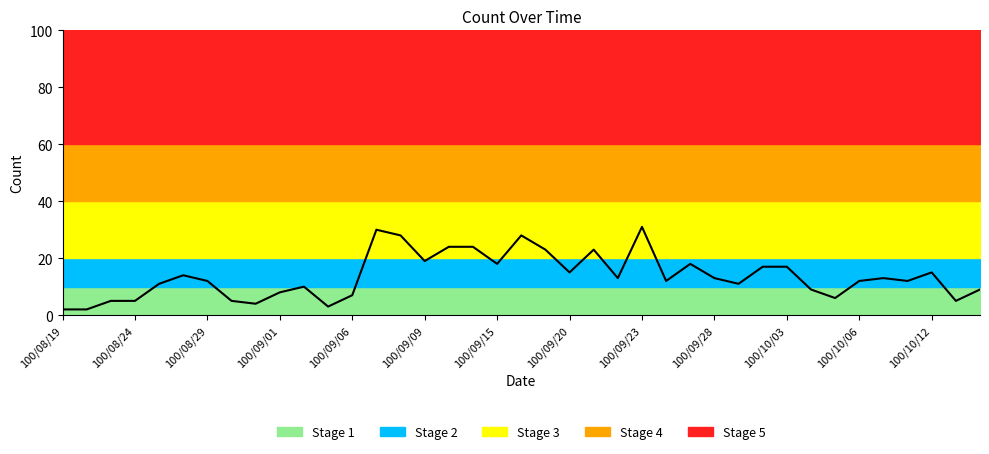

What is the approximate value at 32?

6